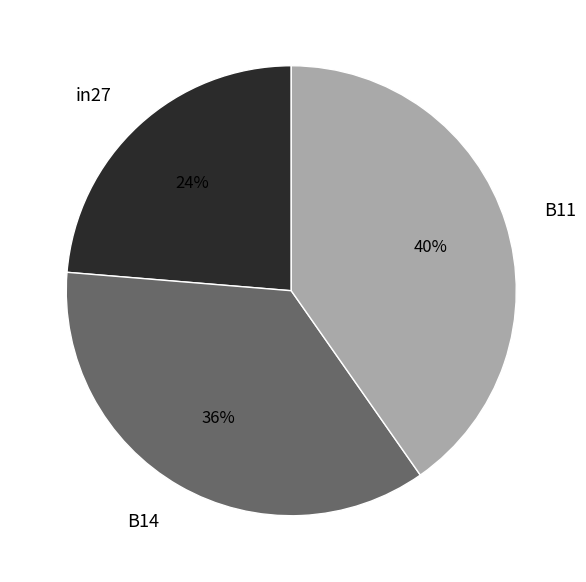

Which category has the biggest portion of the pie?

B11